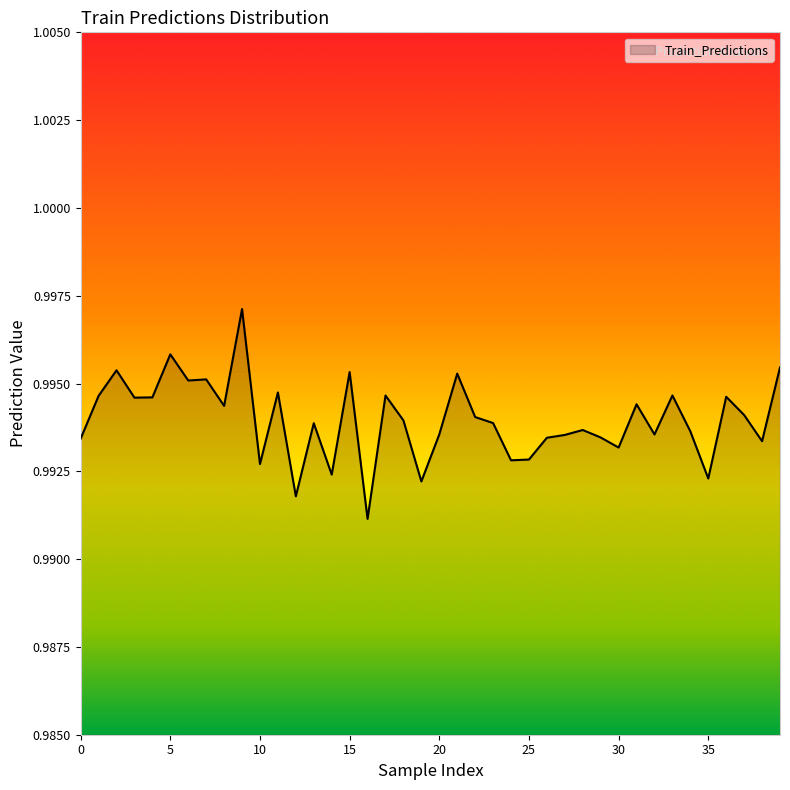

Is it true that the value at 0 is 0.4?

False